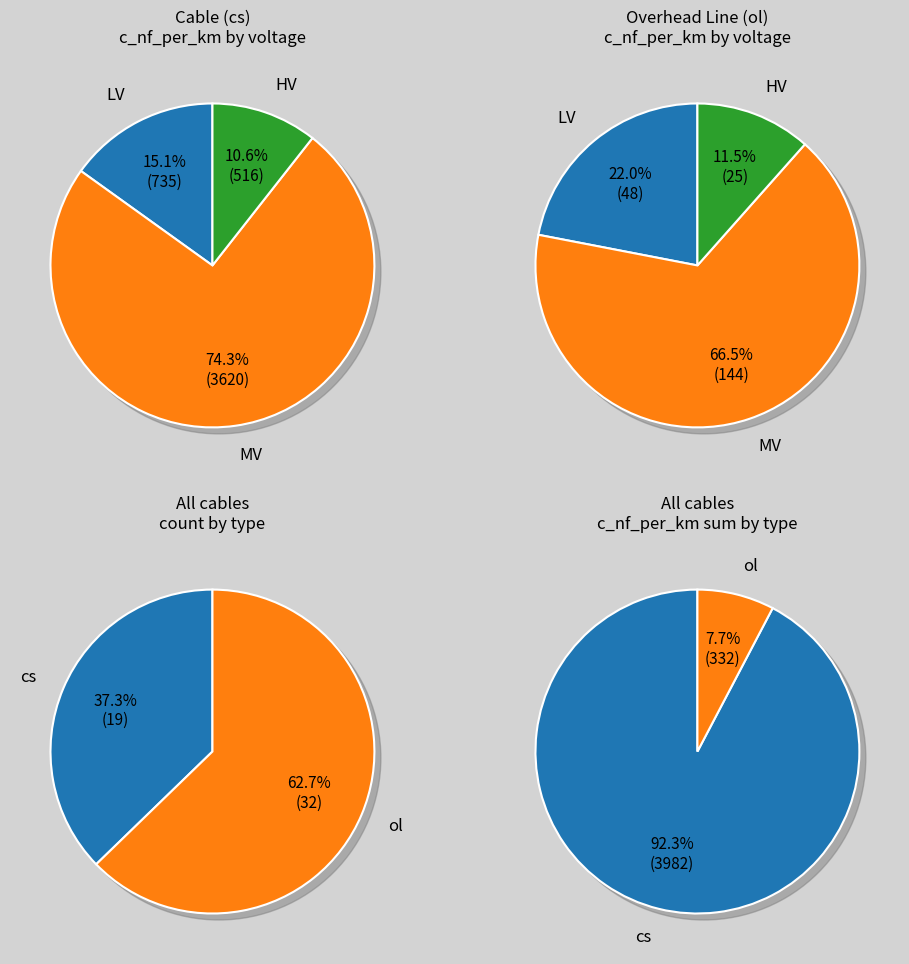

Which has a higher value, cs or ol?

cs